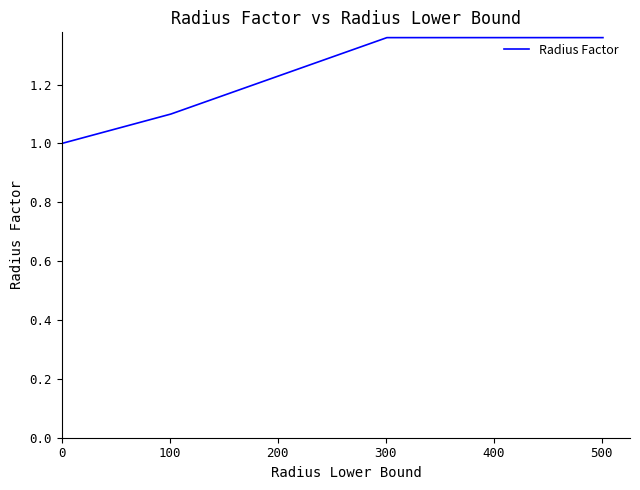

True or false: there are more than 2 points higher than both neighbors.

False